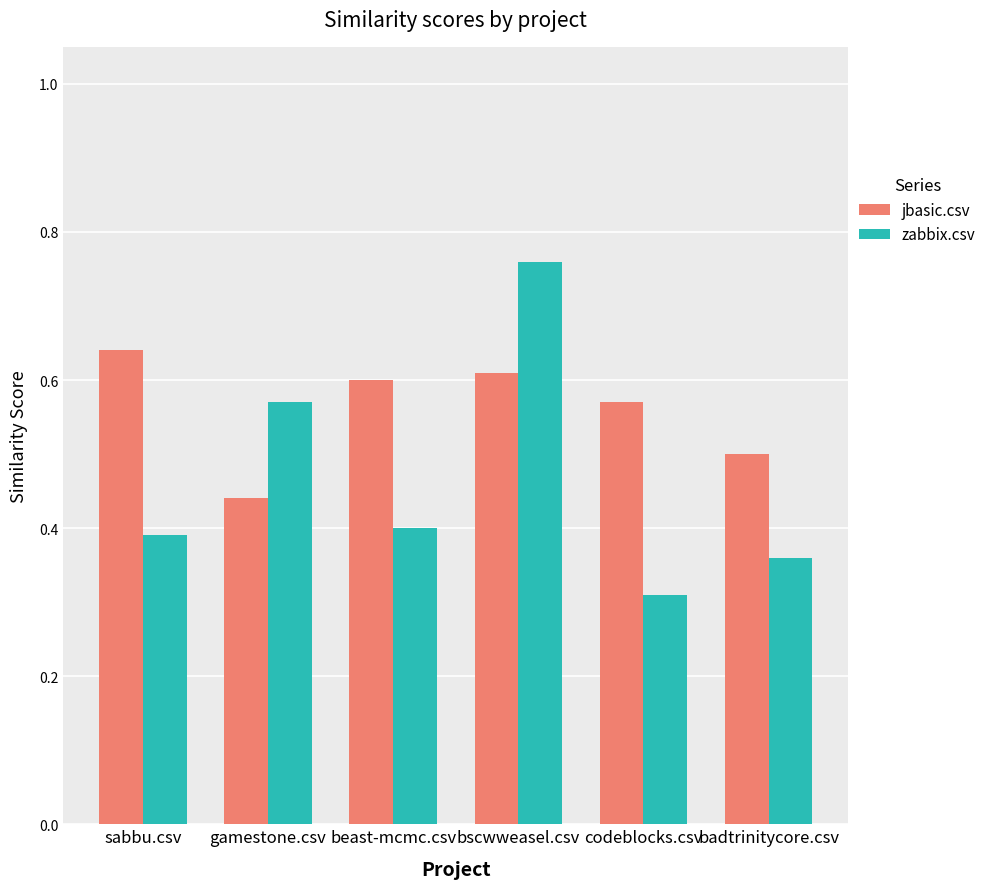

What is the sum of all zabbix.csv values?

2.8